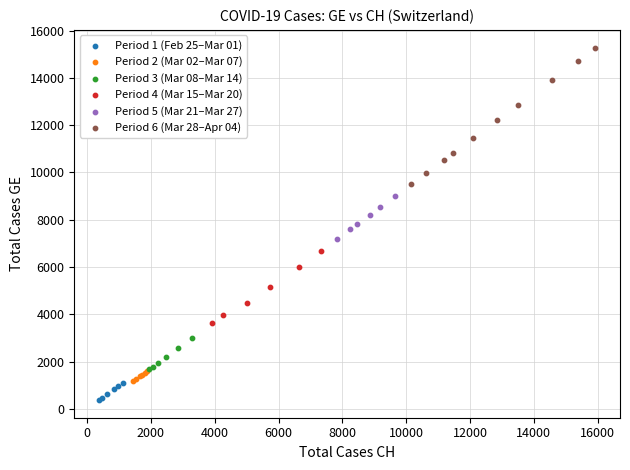

Which series reaches the minimum Y coordinate?

Period 1 (Feb 25–Mar 01)